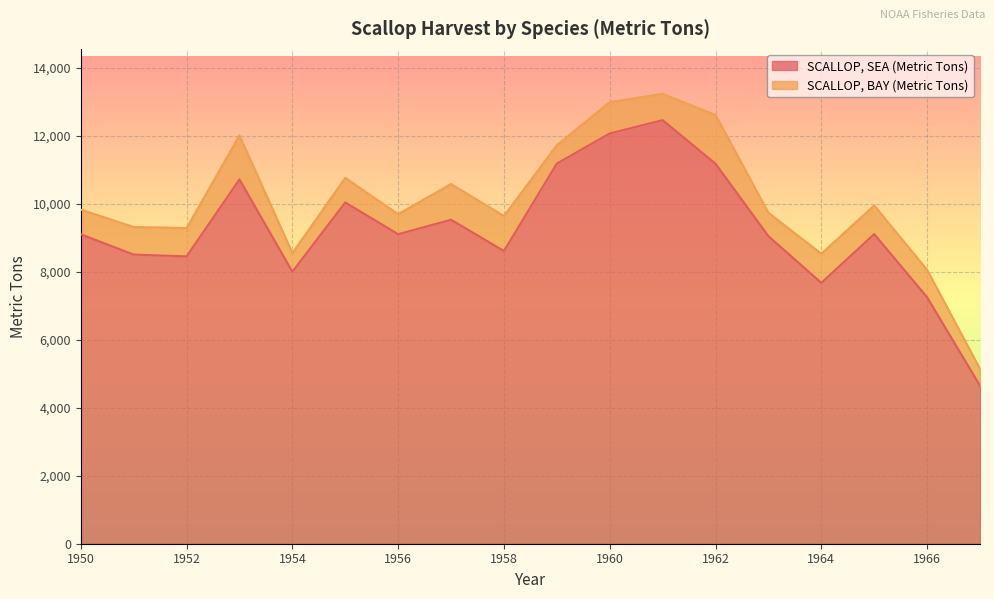

What is the sum of the values at 1965 and 1962?

20279